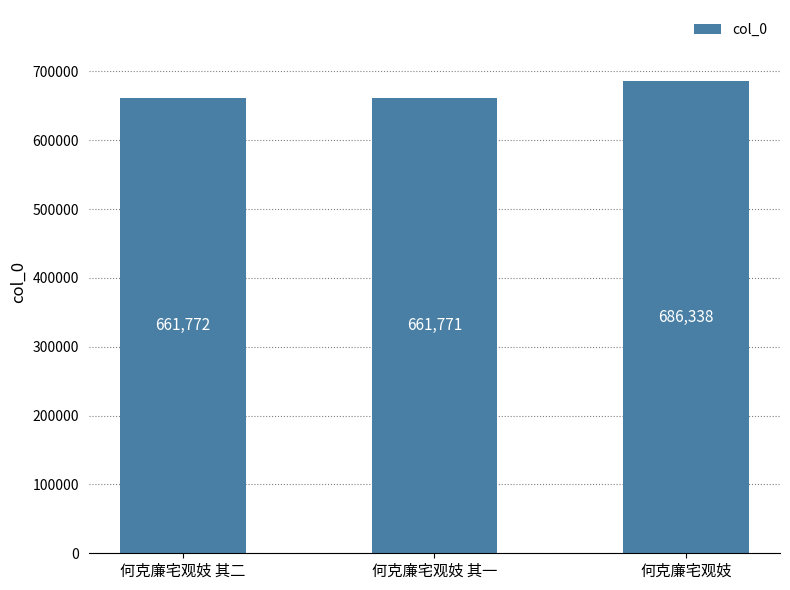

True or false: the data shows 276073 at 何克廉宅观妓 其二.

False